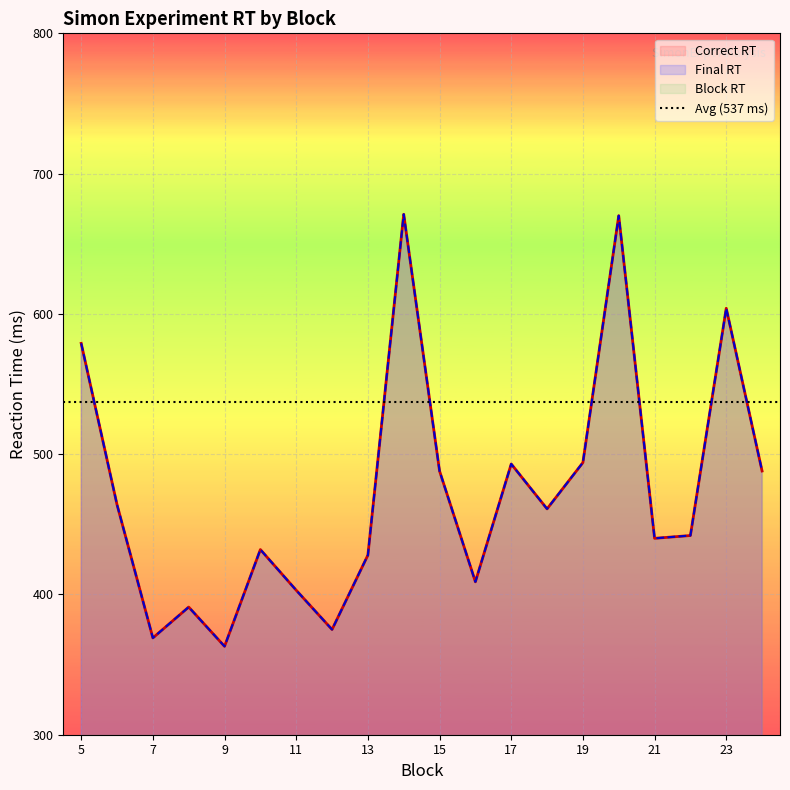

Reading right to left, what are all the values shown in this chart?

Correct RT: 488	604	442	440	670	494	461	493	409	488	671	428	375	403	432	363	391	369	464	579
Final RT: 488	604	442	440	670	494	461	493	409	488	671	428	375	403	432	363	391	369	464	579